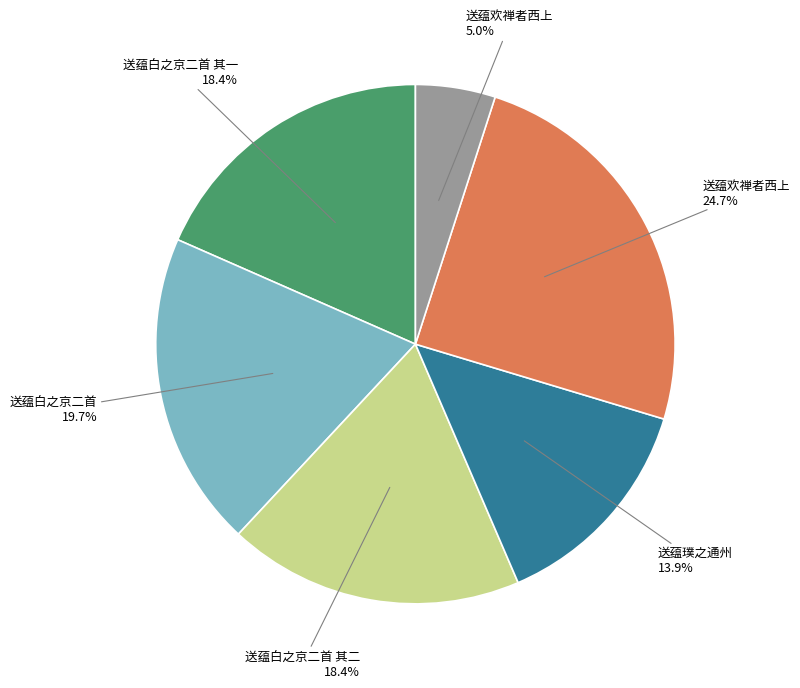

Does any single category account for the majority?

No